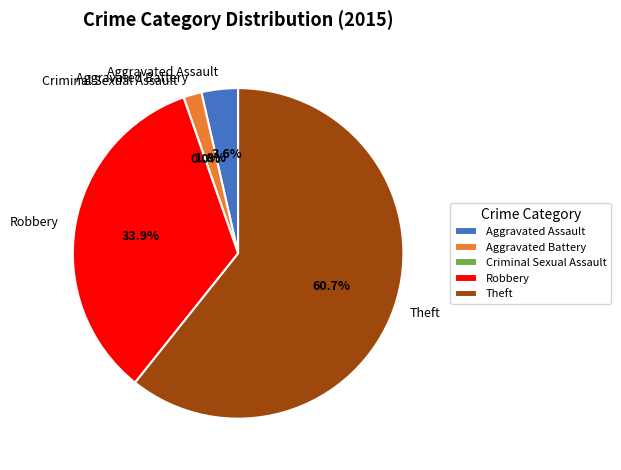

What is the majority slice?

Theft